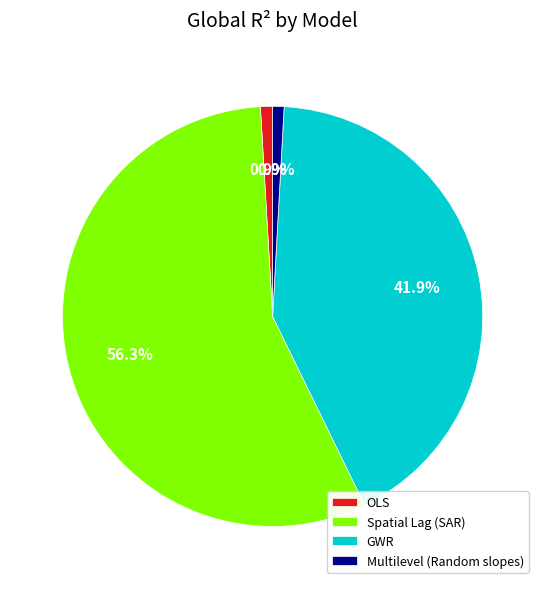

To the nearest percent, what percentage of the pie is Multilevel (Random slopes)?

1%